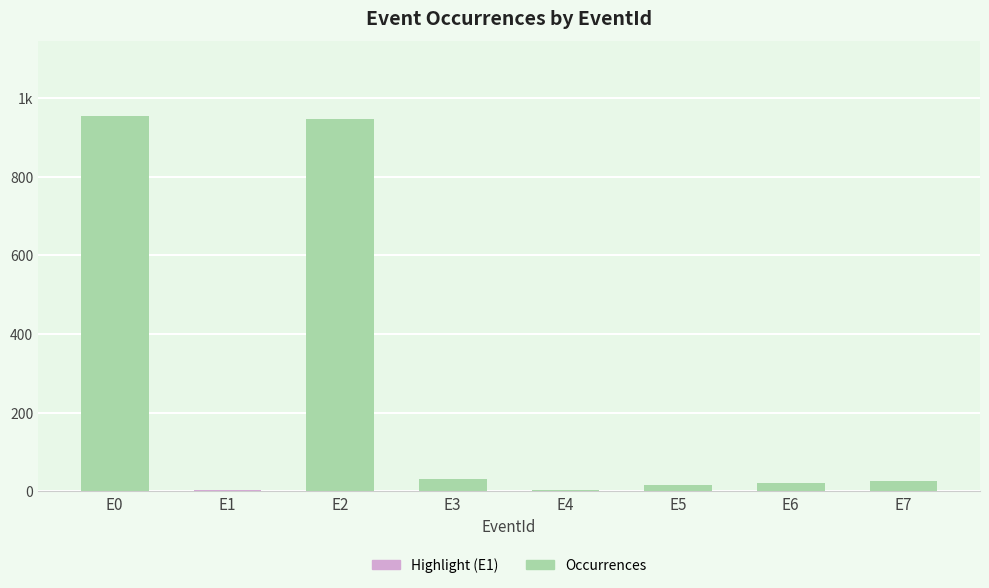

What is the sum of the values at E6 and E0?

974